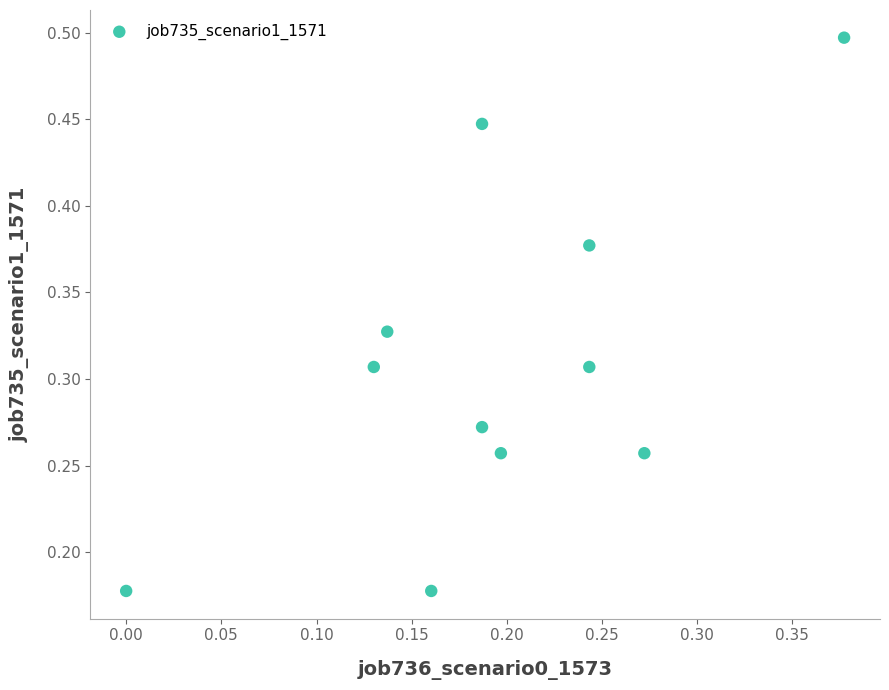

How many data points are displayed?

11